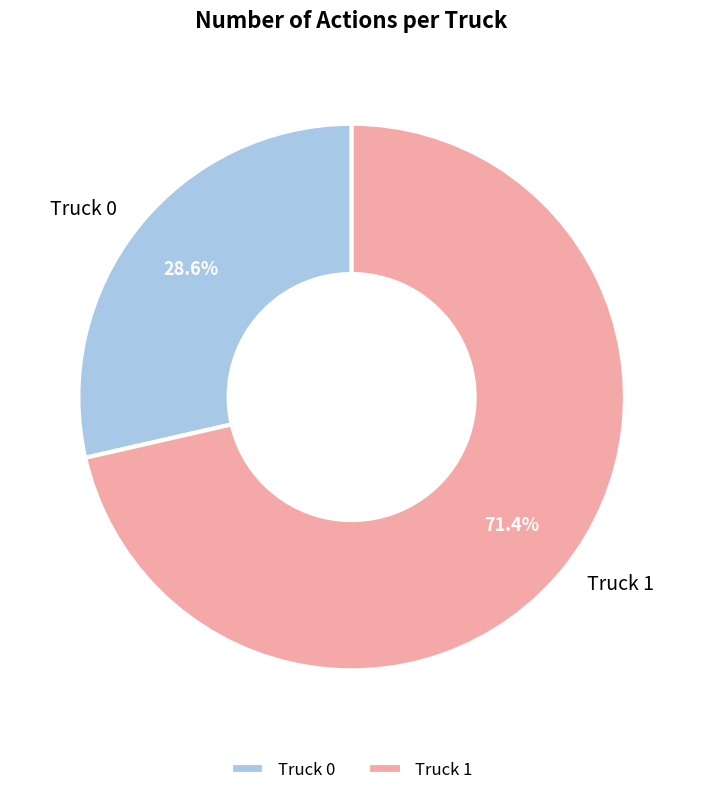

Do Truck 0 and Truck 1 together represent more than half of the pie?

Yes